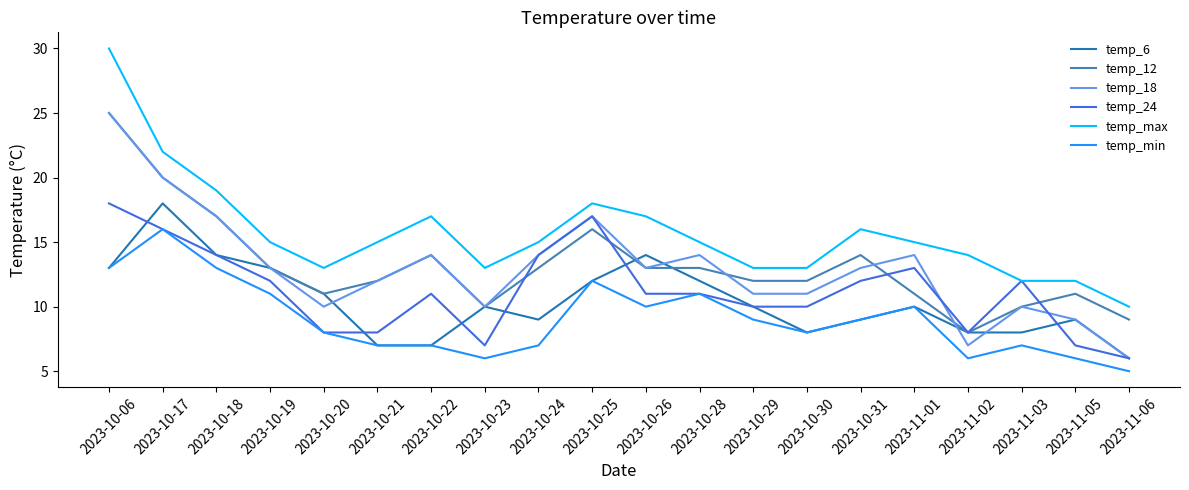

At which category does the chart reach its minimum across all series?

2023-11-06